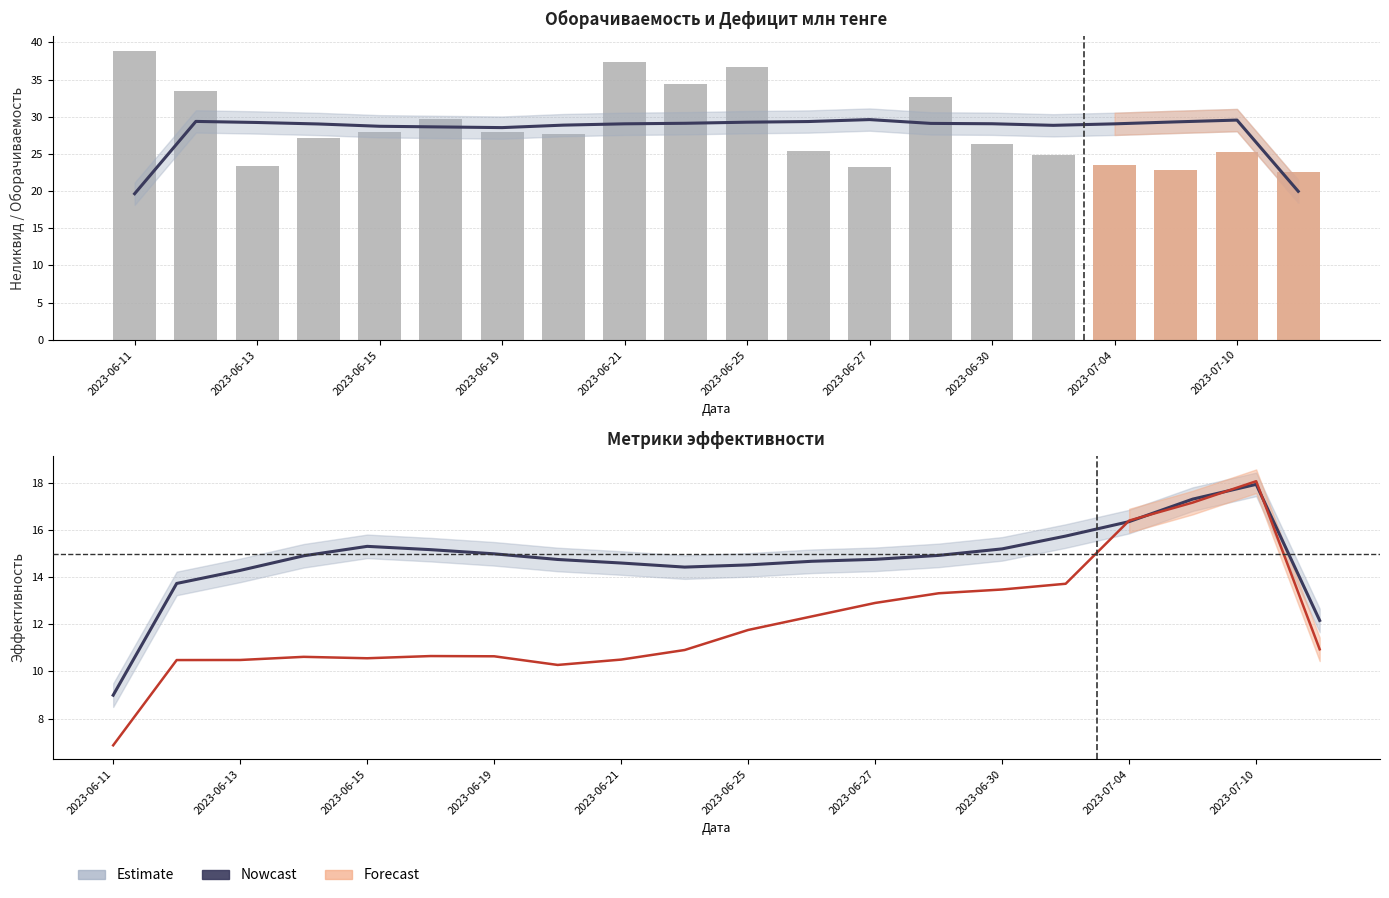

What is the average value of the Неликвид млн тенге series?

28.6